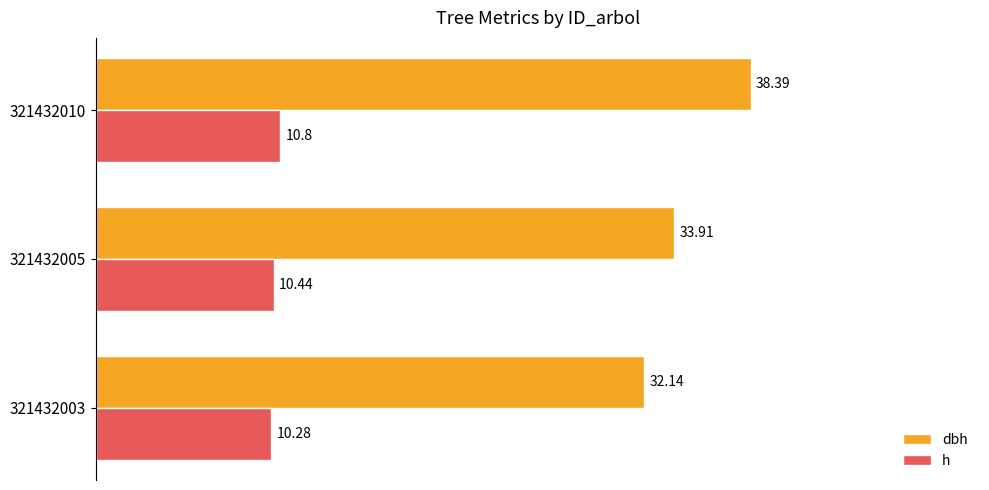

Rank the series by their maximum value, from lowest to highest.

h, dbh